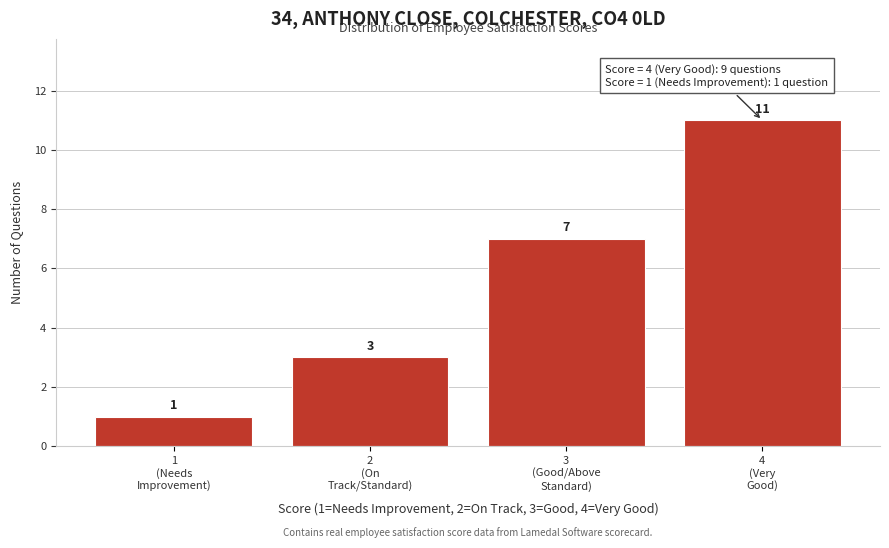

Reading left to right, transcribe all the data shown in this chart.

1	3	7	11